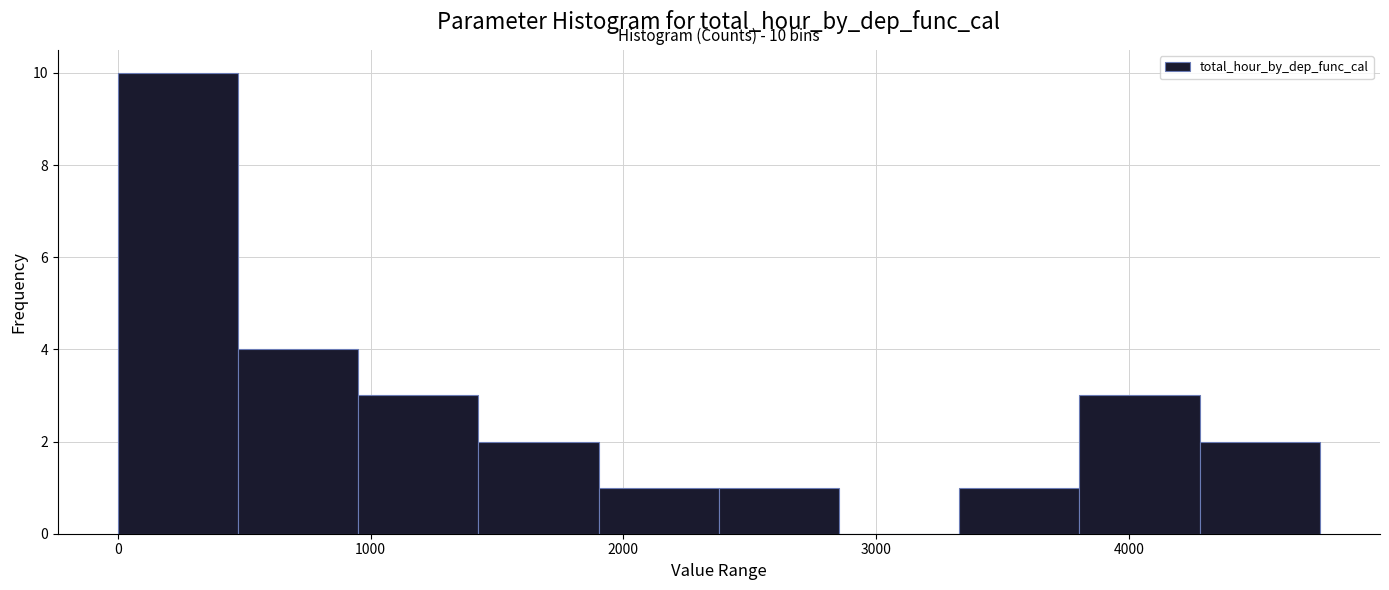

Over which range of the x-axis is the bar tallest?

0 to 500